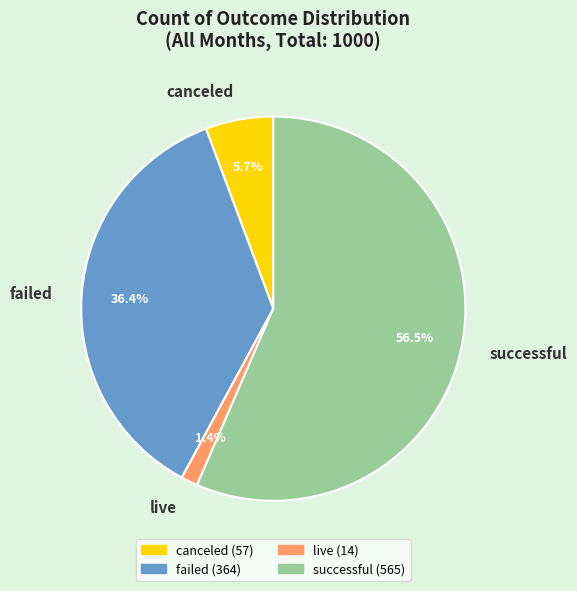

Is it true that canceled is 17% of the pie?

False